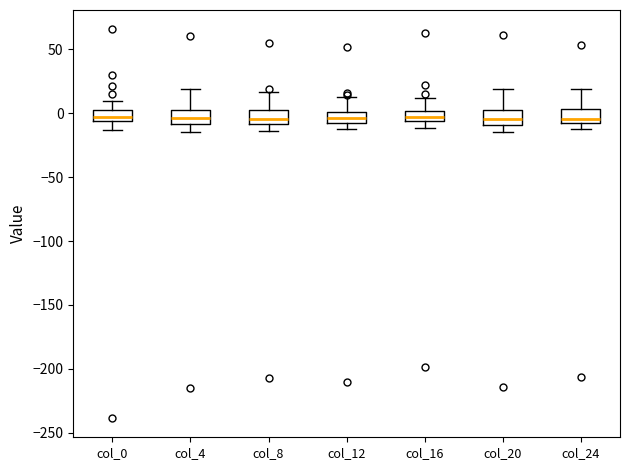

Reading left to right, read every box against the y-axis: the position of its median line, the range the box covers, and the ends of its whiskers. The values are not printed on the chart, so give them approximately, as read against the axis.

col_0: median -5 (inside the box), box -5 to 0, whiskers -15 to 10
col_4: median -5, box -10 to 5, whiskers -15 to 20
col_8: median -5, box -10 to 5, whiskers -15 to 15
col_12: median -5, box -10 to 0, whiskers -10 (below the box's lower edge) to 15
col_16: median -5 (inside the box), box -5 to 0, whiskers -10 to 10
col_20: median -5, box -10 to 5, whiskers -15 to 20
col_24: median -5 (just above the box's lower edge), box -5 to 5, whiskers -15 to 20